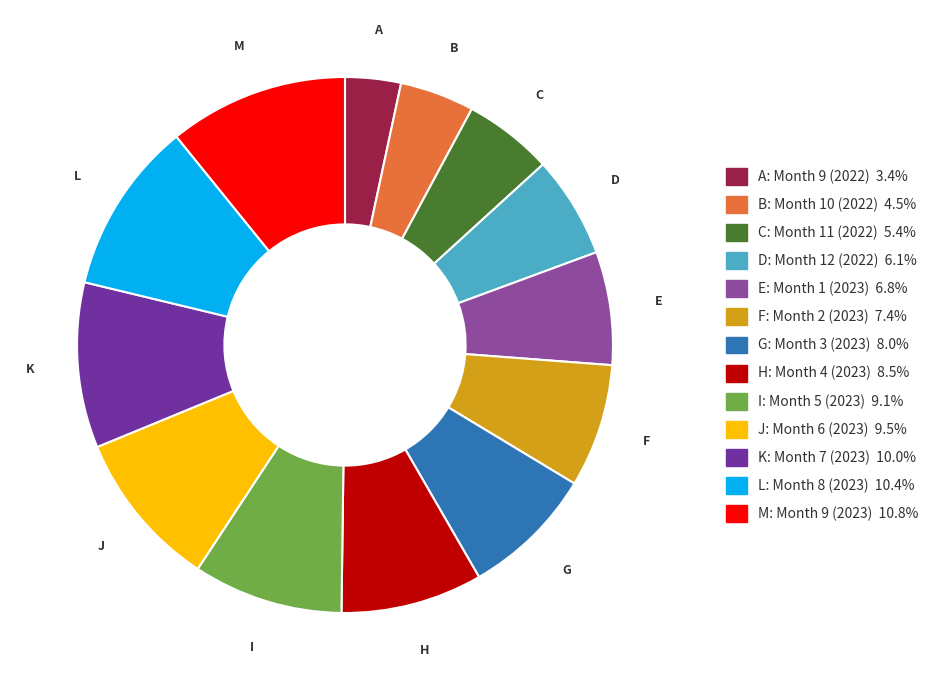

Does any single category account for the majority?

No